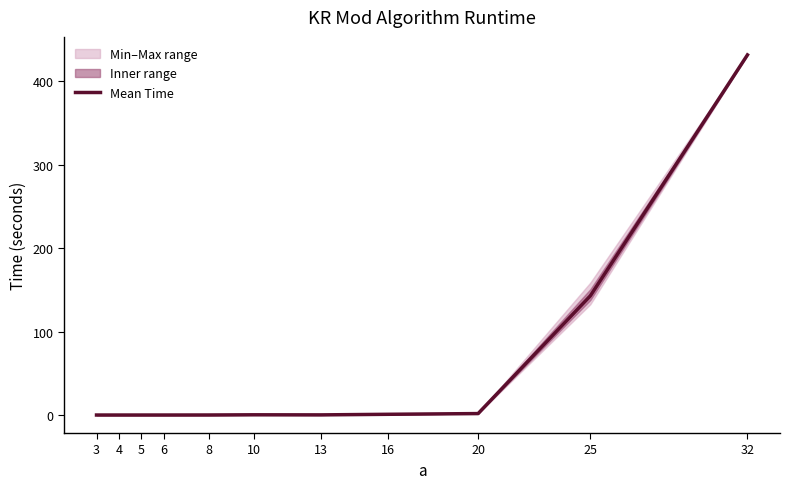

True or false: the data shows 0.2 at 13.

True